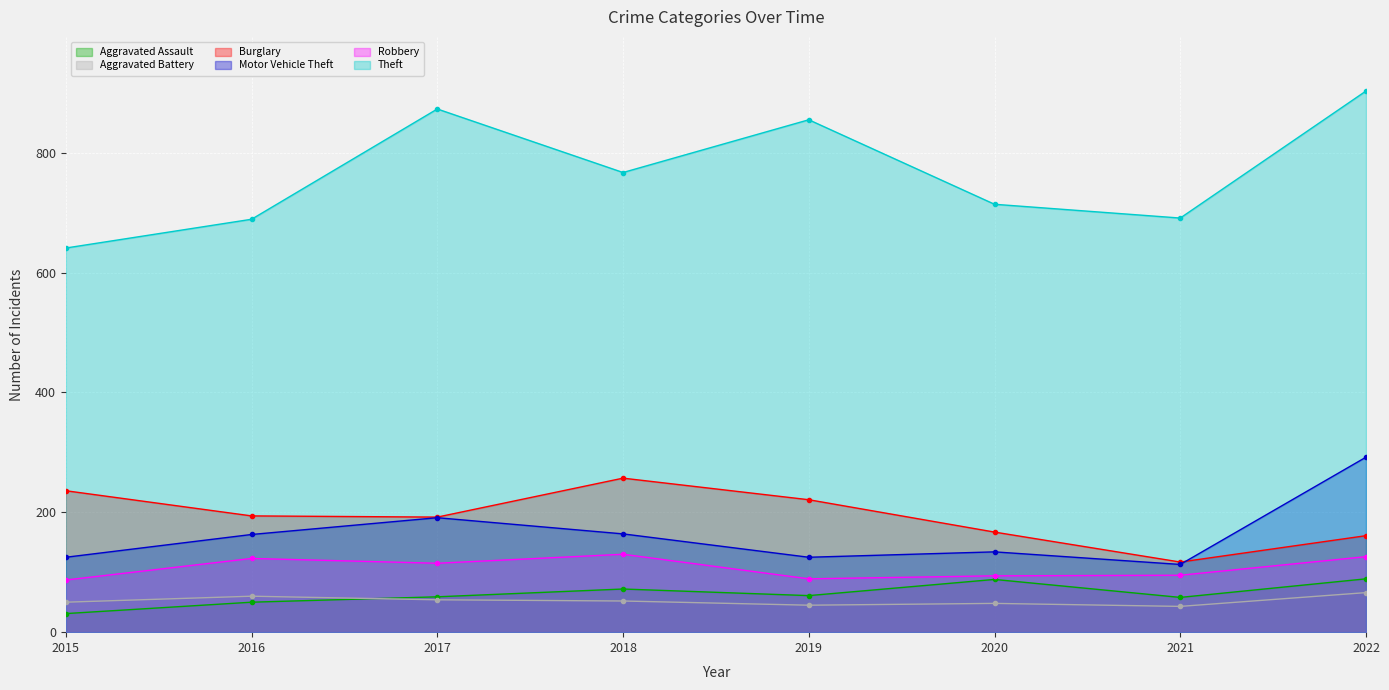

List the series in order of their peak value, lowest first.

Aggravated Battery, Aggravated Assault, Robbery, Burglary, Motor Vehicle Theft, Theft